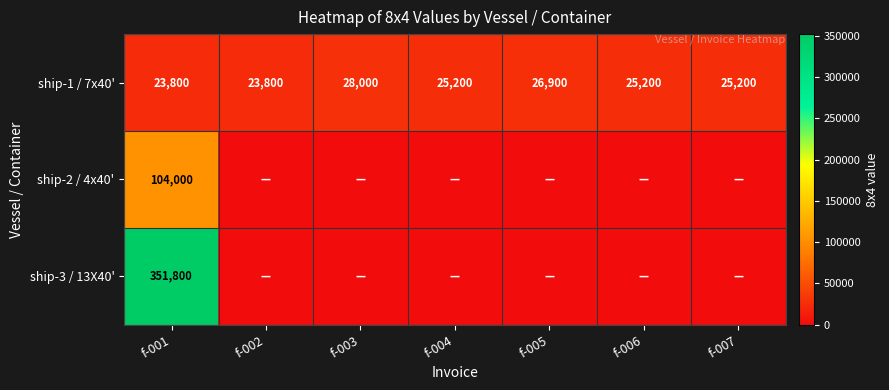

Is it true that ship-1 / 7x40' equals 26900 at f-005?

True